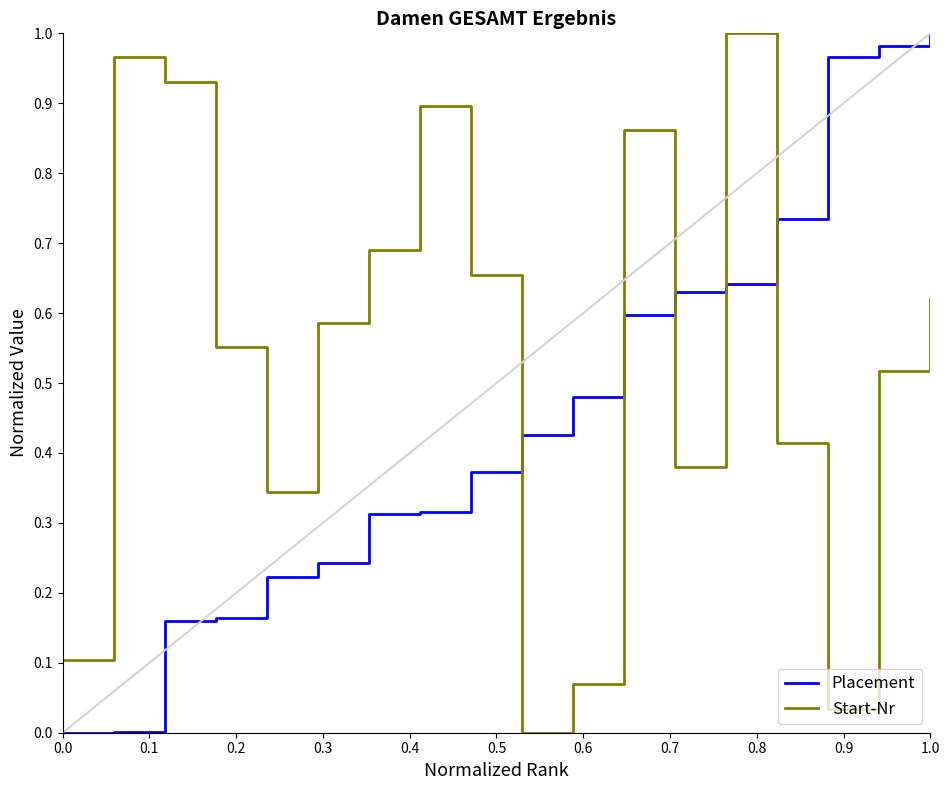

How many intersections are there between Start-Nr and Placement?

5